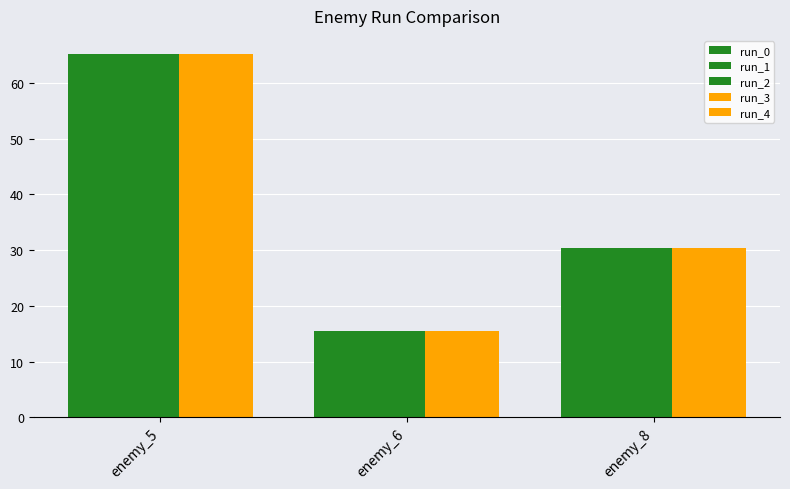

How many bars are there in each group?

5